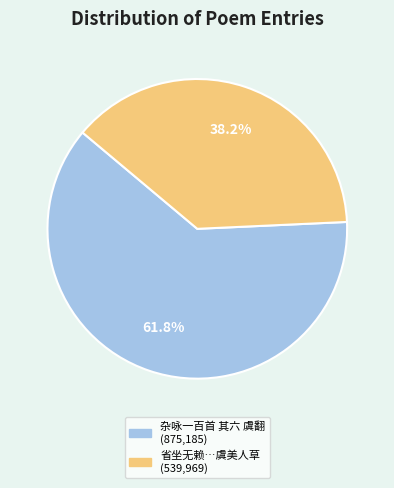

Is there any slice that represents more than half of the pie?

Yes